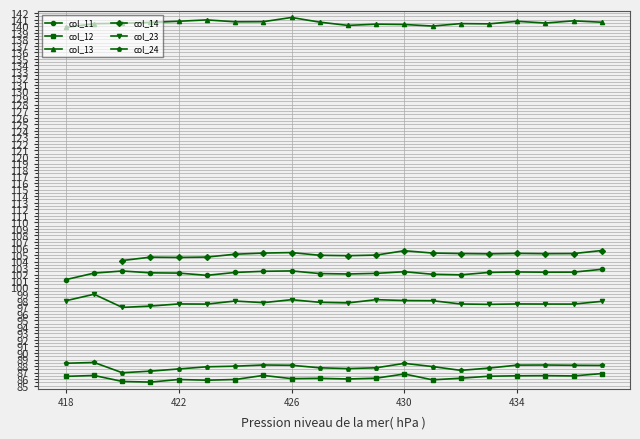

The value of col_11 at 418 is 101.2. True or false?

True